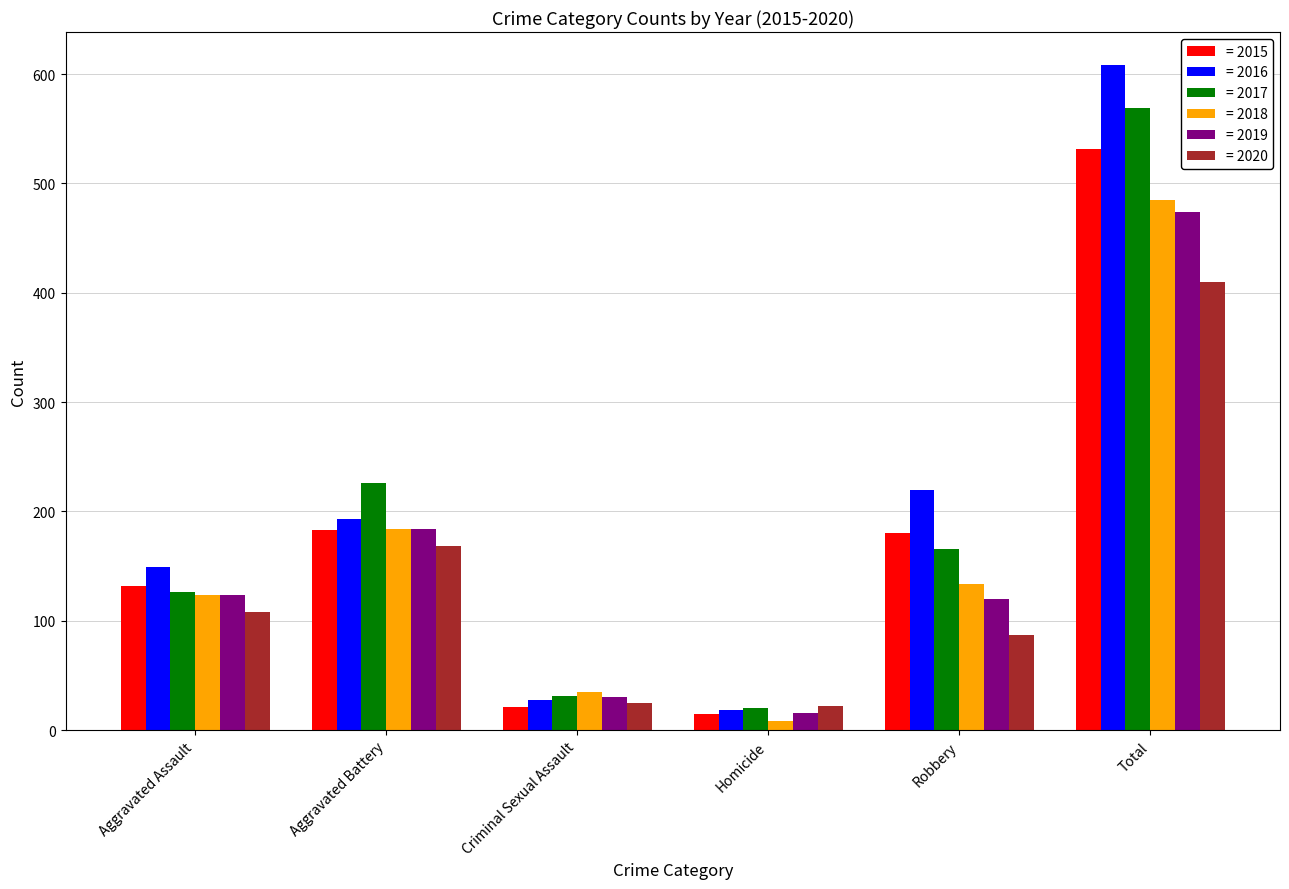

What is the spread (max minus min) of values at Total?

198